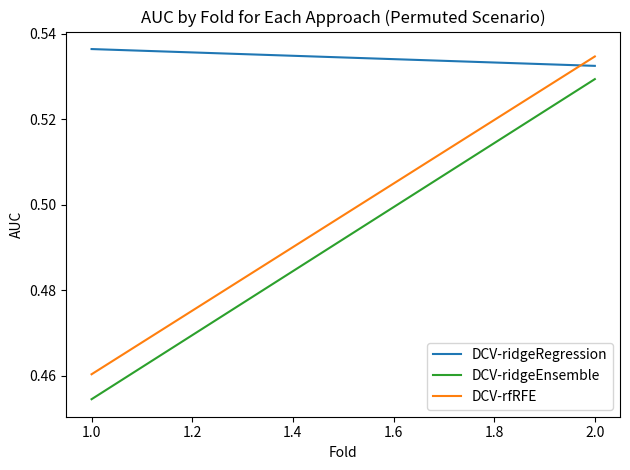

Which series has the largest range (max minus min)?

DCV-ridgeEnsemble